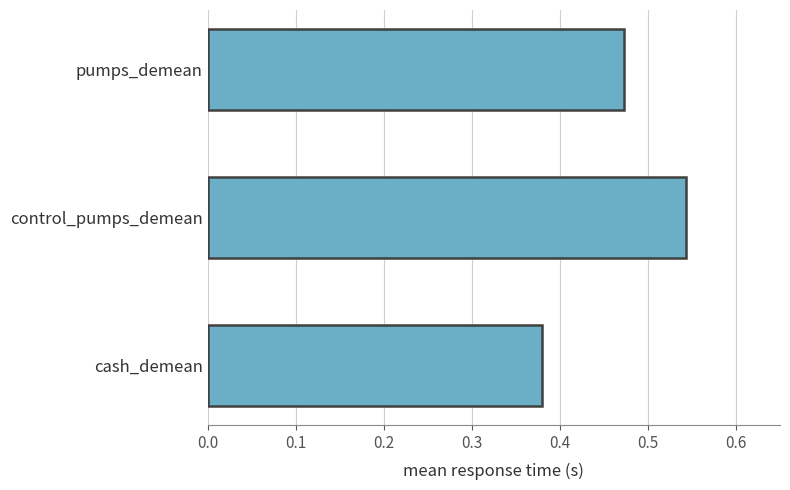

List the labels in order of value, largest first.

control_pumps_demean, pumps_demean, cash_demean